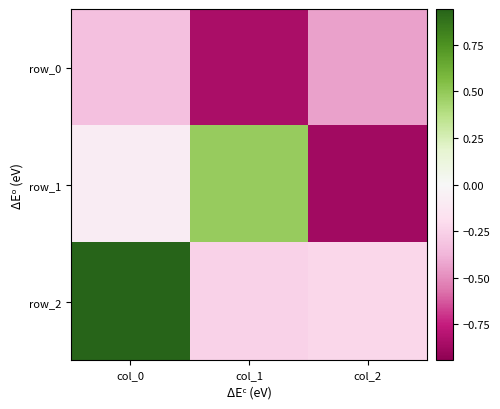

What is the average value of the row_0 series?

-0.5